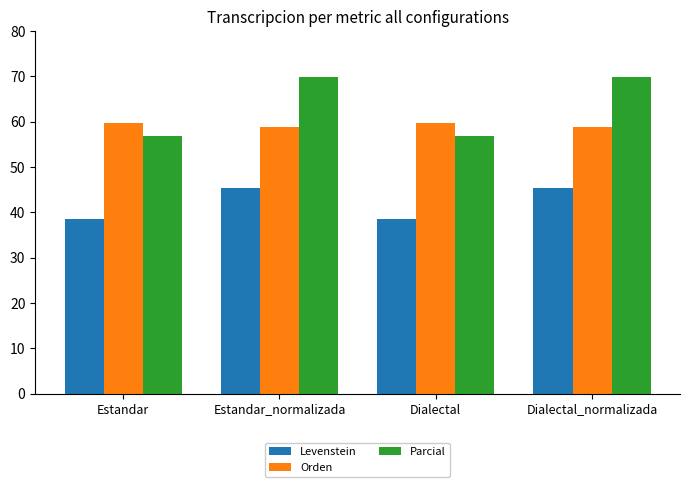

True or false: Parcial has a value of 108.3 at Dialectal_normalizada.

False